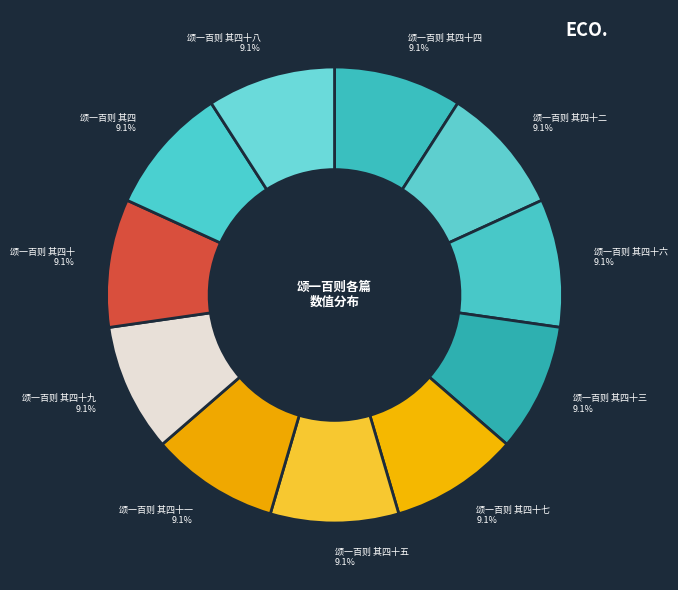

True or false: 颂一百则 其四十五 accounts for 1% of the total.

False